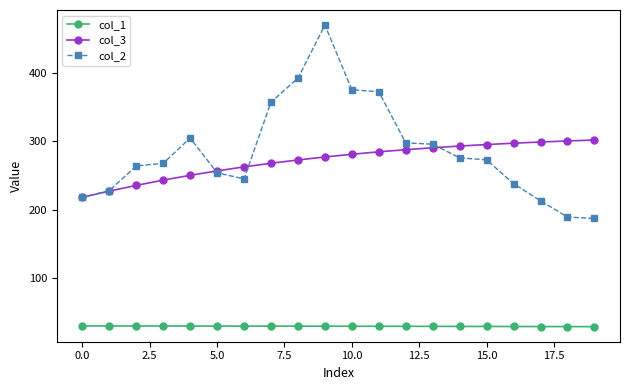

What is the maximum value shown in the chart?

471.0